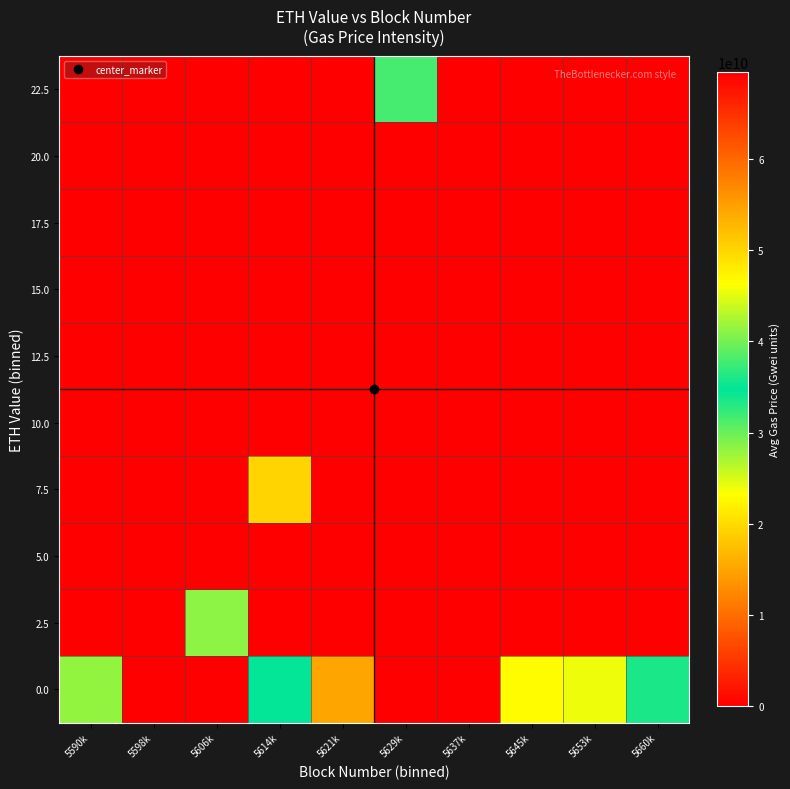

Reading left to right, transcribe all the data shown in this chart.

0.0: 5590k=41333333333.3	5598k=0.0	5606k=0.0	5614k=34750000000.0	5621k=15000000000.0	5629k=69500000000.0	5637k=0.0	5645k=23000000000.0	5653k=24000000000.0	5660k=36000000000.0
2.5: 5590k=0.0	5598k=0.0	5606k=41000000000.0	5614k=0.0	5621k=0.0	5629k=0.0	5637k=0.0	5645k=0.0	5653k=0.0	5660k=0.0
5.0: 5590k=0.0	5598k=0.0	5606k=0.0	5614k=0.0	5621k=0.0	5629k=0.0	5637k=0.0	5645k=0.0	5653k=0.0	5660k=0.0
7.5: 5590k=0.0	5598k=0.0	5606k=0.0	5614k=50000000000.0	5621k=0.0	5629k=0.0	5637k=0.0	5645k=0.0	5653k=0.0	5660k=0.0
10.0: 5590k=0.0	5598k=0.0	5606k=0.0	5614k=0.0	5621k=0.0	5629k=0.0	5637k=0.0	5645k=0.0	5653k=0.0	5660k=0.0
12.5: 5590k=0.0	5598k=0.0	5606k=0.0	5614k=0.0	5621k=0.0	5629k=0.0	5637k=0.0	5645k=0.0	5653k=0.0	5660k=0.0
15.0: 5590k=0.0	5598k=0.0	5606k=0.0	5614k=0.0	5621k=0.0	5629k=0.0	5637k=0.0	5645k=0.0	5653k=0.0	5660k=0.0
17.5: 5590k=0.0	5598k=0.0	5606k=0.0	5614k=0.0	5621k=0.0	5629k=0.0	5637k=0.0	5645k=0.0	5653k=0.0	5660k=0.0
20.0: 5590k=0.0	5598k=0.0	5606k=0.0	5614k=0.0	5621k=0.0	5629k=0.0	5637k=0.0	5645k=0.0	5653k=0.0	5660k=0.0
22.5: 5590k=0.0	5598k=0.0	5606k=0.0	5614k=0.0	5621k=0.0	5629k=38000000000.0	5637k=0.0	5645k=0.0	5653k=0.0	5660k=0.0